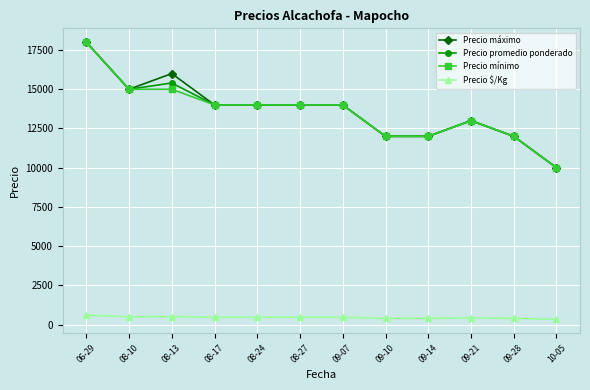

The value of Precio máximo at 08-27 is 14000. True or false?

True